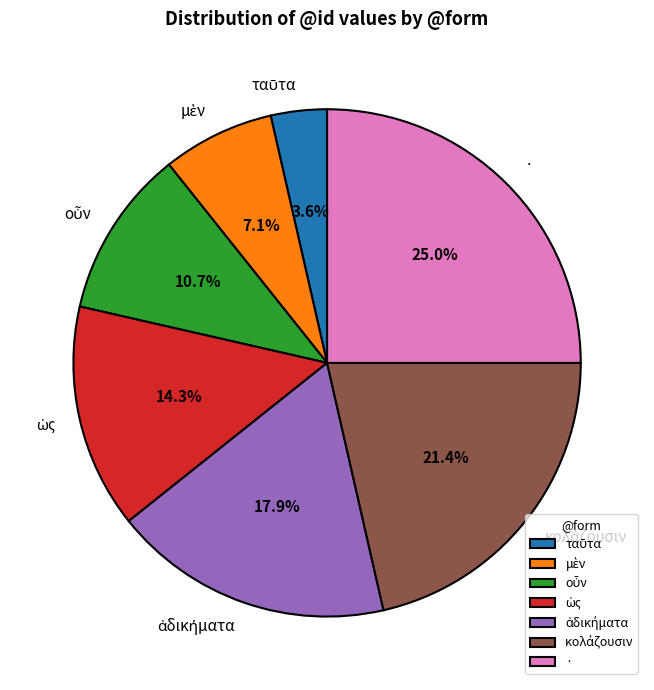

What percentage is NOT represented by ·?

75.0%